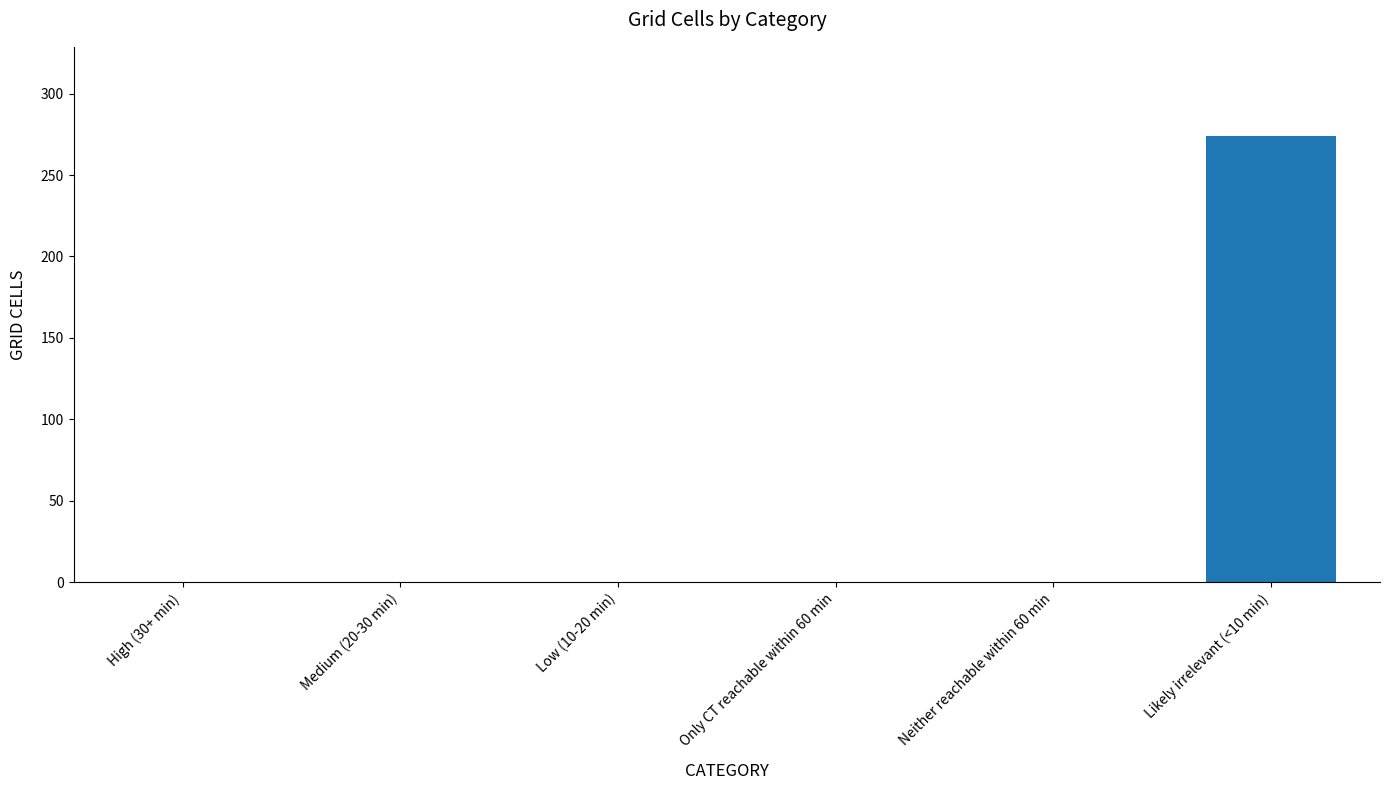

How many values exceed 0?

1